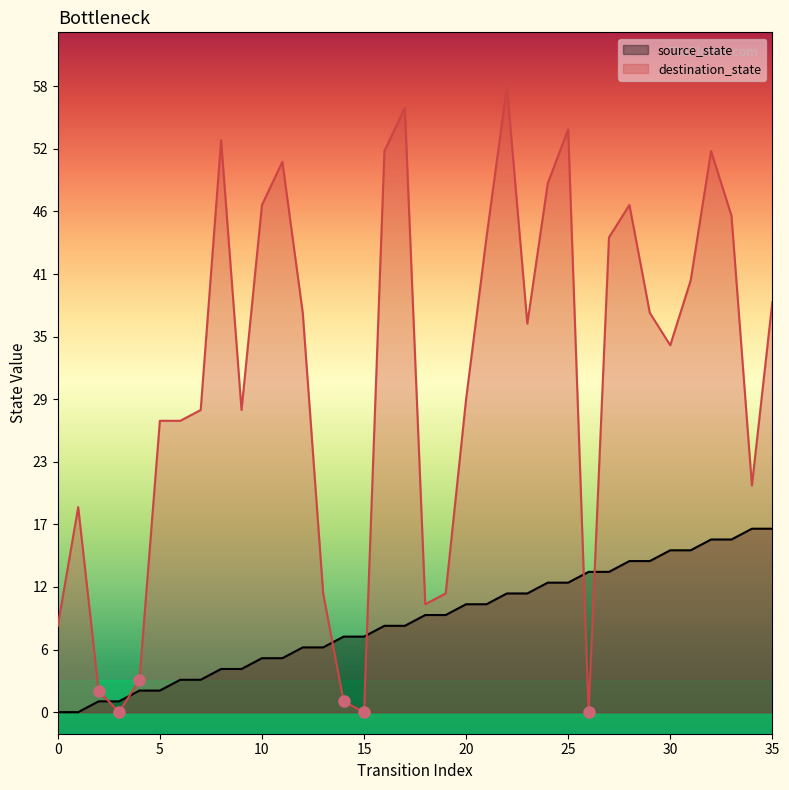

What is the approximate value of destination_state at 31, to the nearest 10?

40